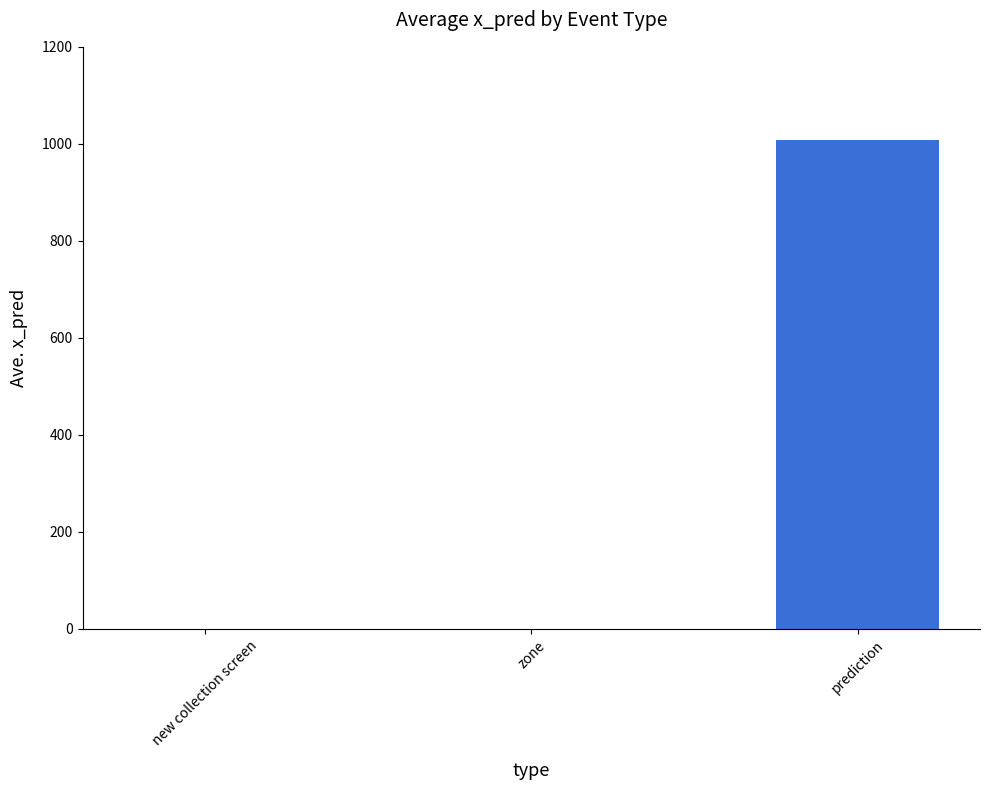

True or false: the data shows 1450.2 at prediction.

False